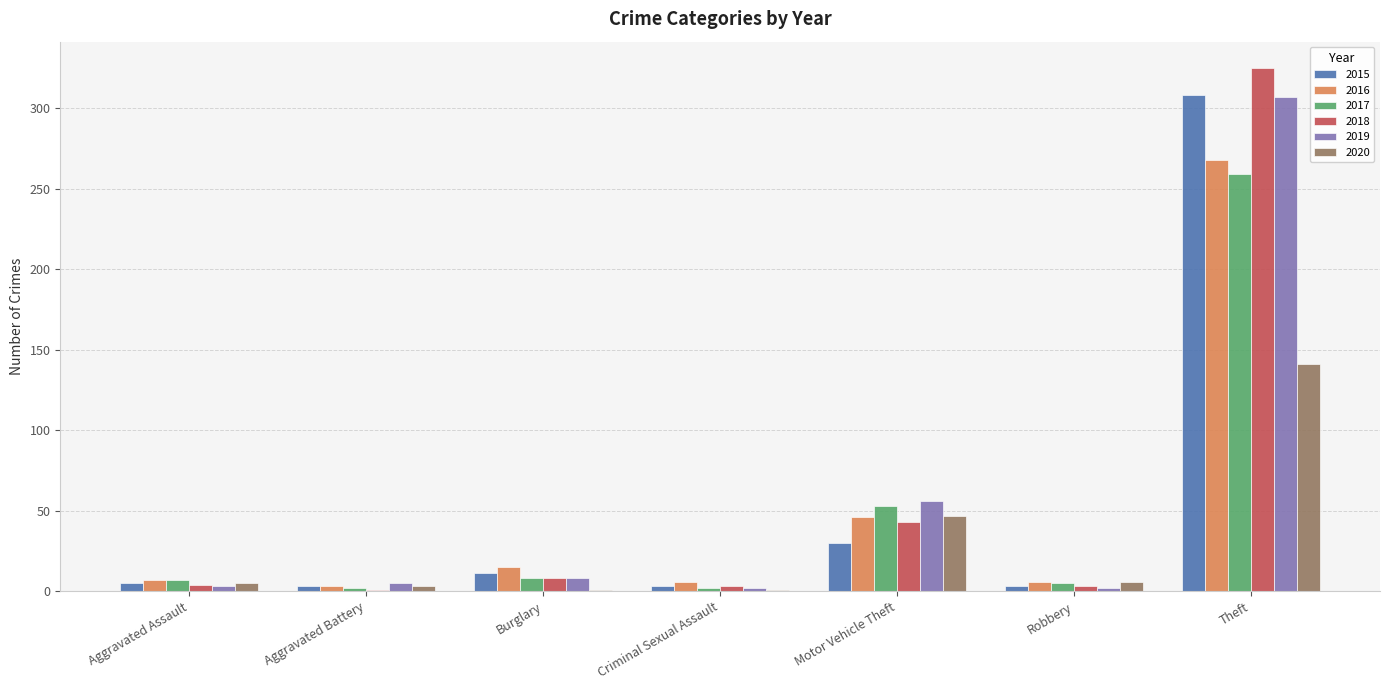

What is the spread (max minus min) of values at Criminal Sexual Assault?

5